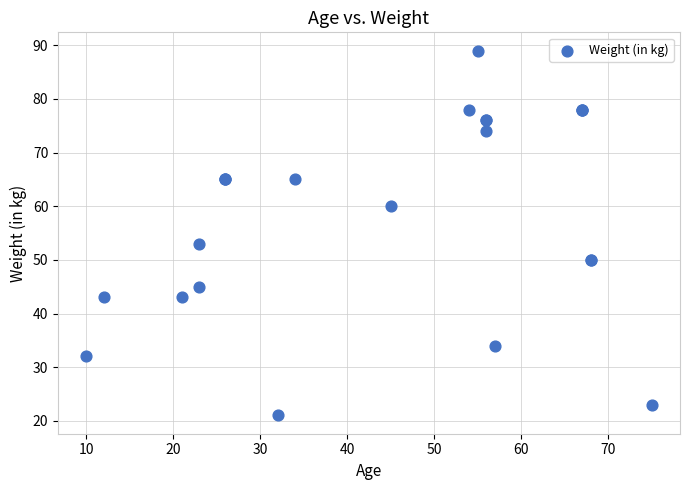

What Y value in the scatter plot is closest to 55?

53